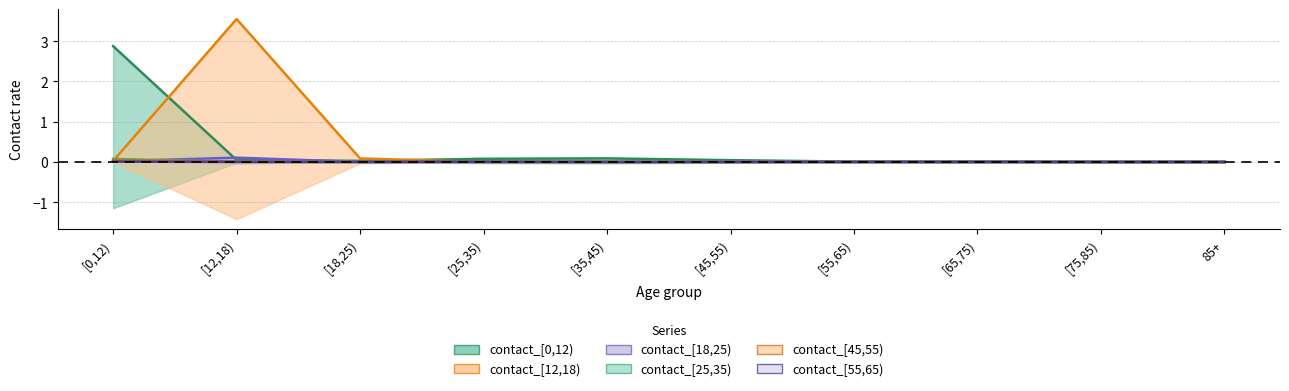

Which category has the lowest value in the contact_[45,55) series?

[18,25)